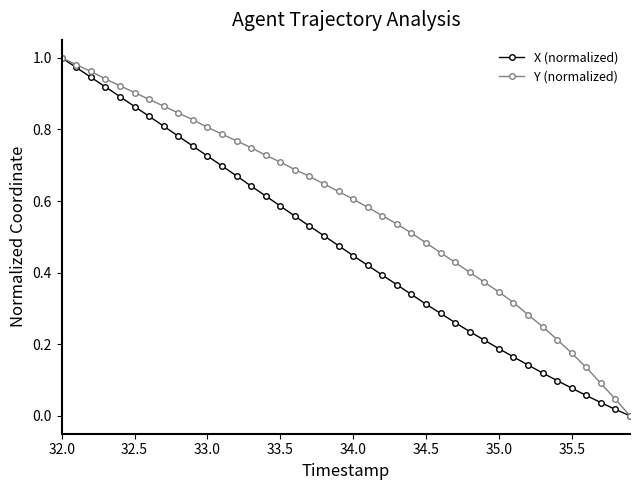

What is the highest value of the X (normalized) series?

1.0